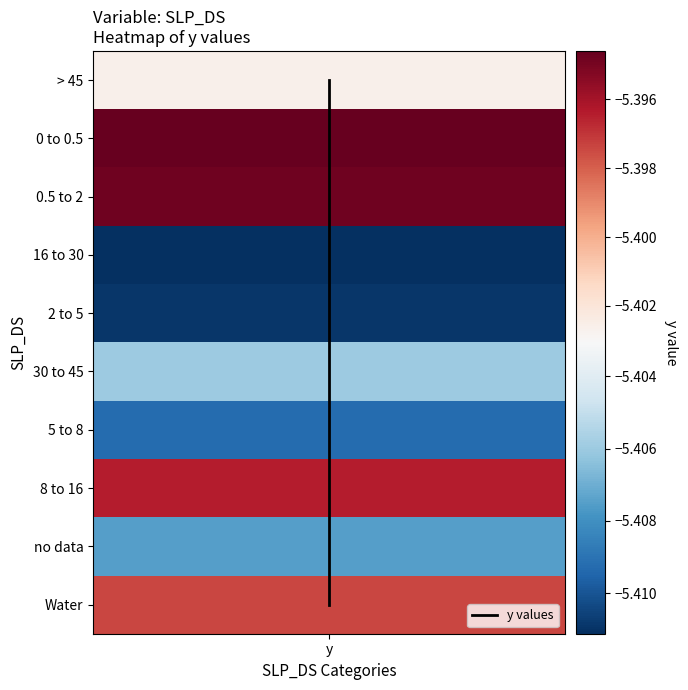

How many values are above zero?

9